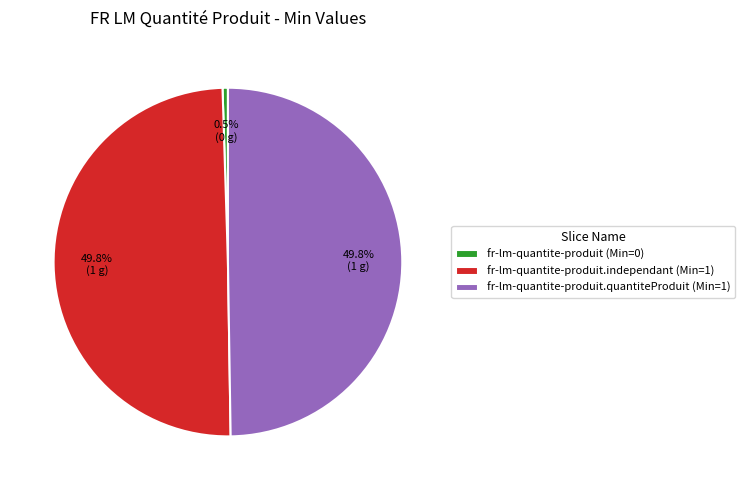

What is the total percentage of fr-lm-quantite-produit.quantiteProduit (Min=1) and fr-lm-quantite-produit (Min=0)?

50.2%